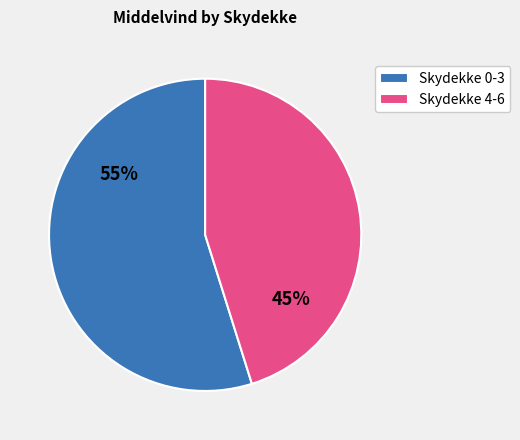

To the nearest percent, what is the combined percentage of Skydekke 0-3 and Skydekke 4-6?

100%